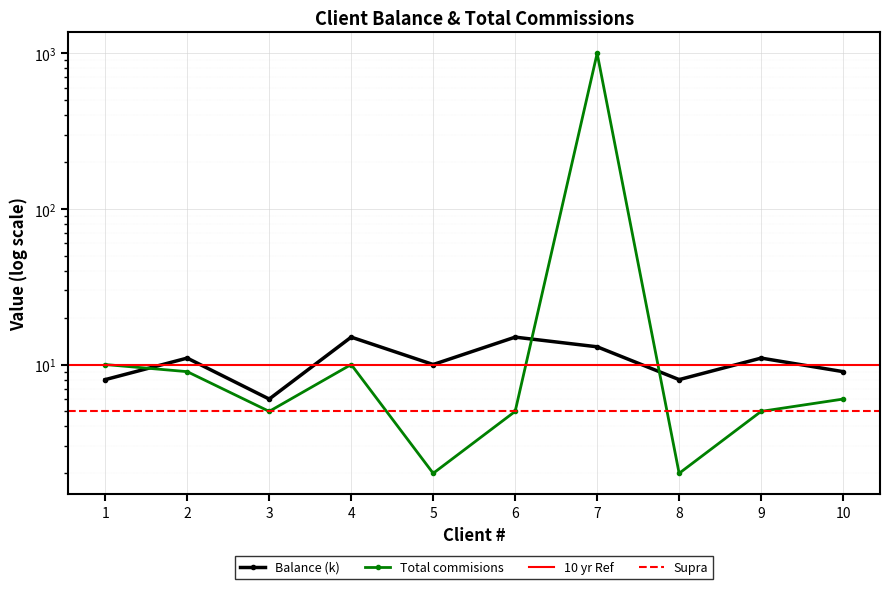

What is the sum of the Total commisions values at 8 and 10?

8